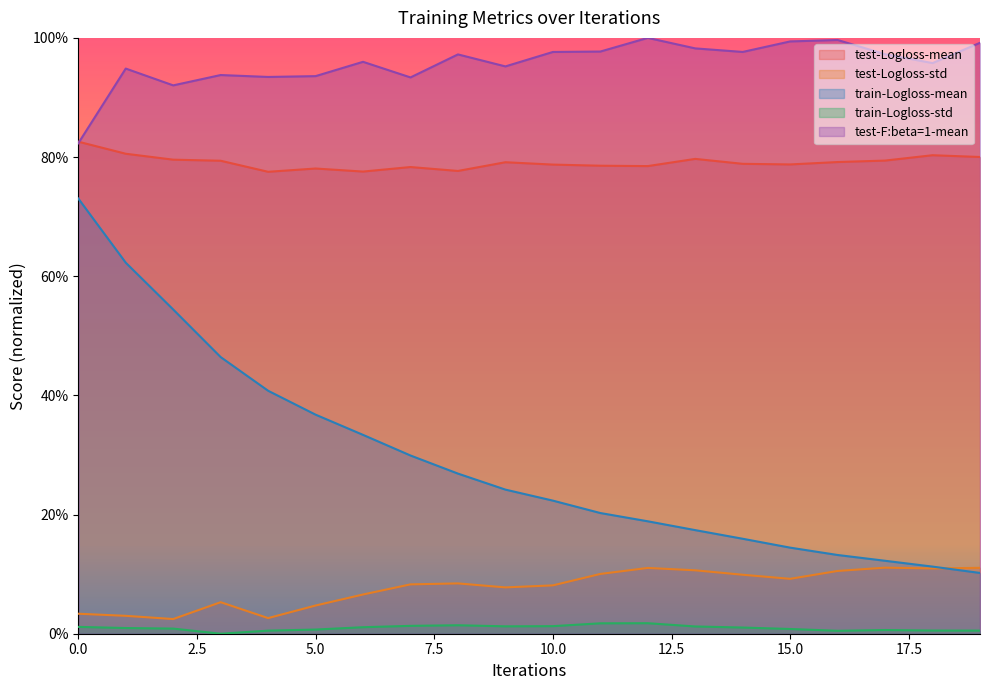

True or false: train-Logloss-mean and test-F:beta=1-mean intersect in this chart.

False